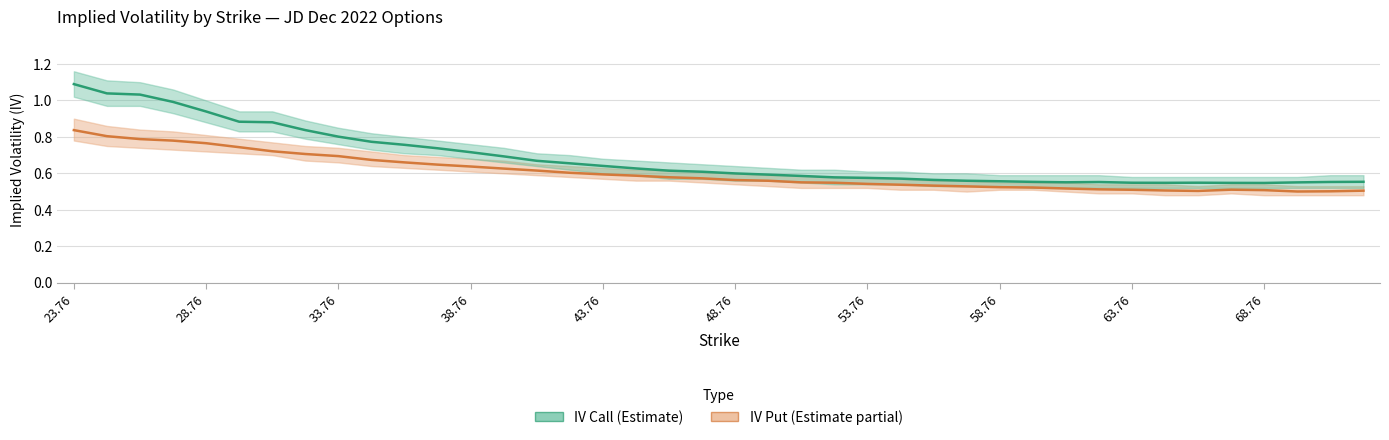

True or false: IV Put (Estimate partial) and IV Call (Estimate) intersect in this chart.

False